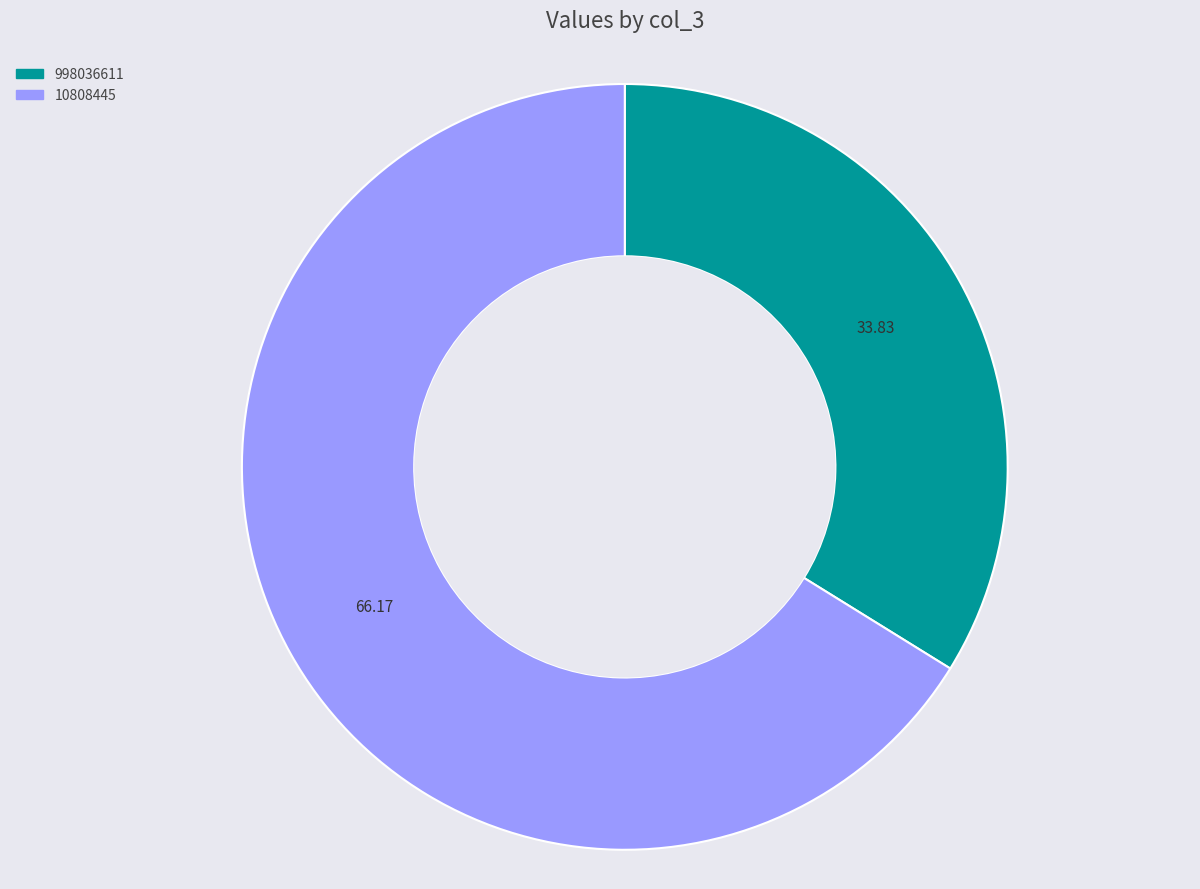

True or false: 10808445 accounts for 74% of the total.

False